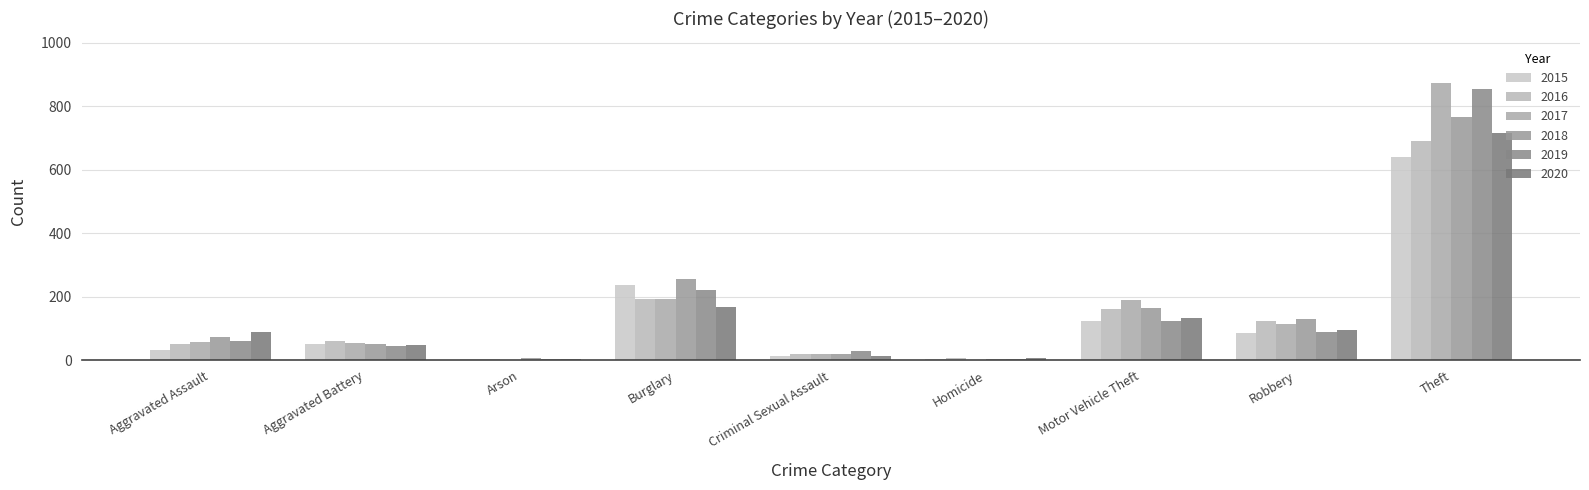

Count the number of categories in the chart.

9